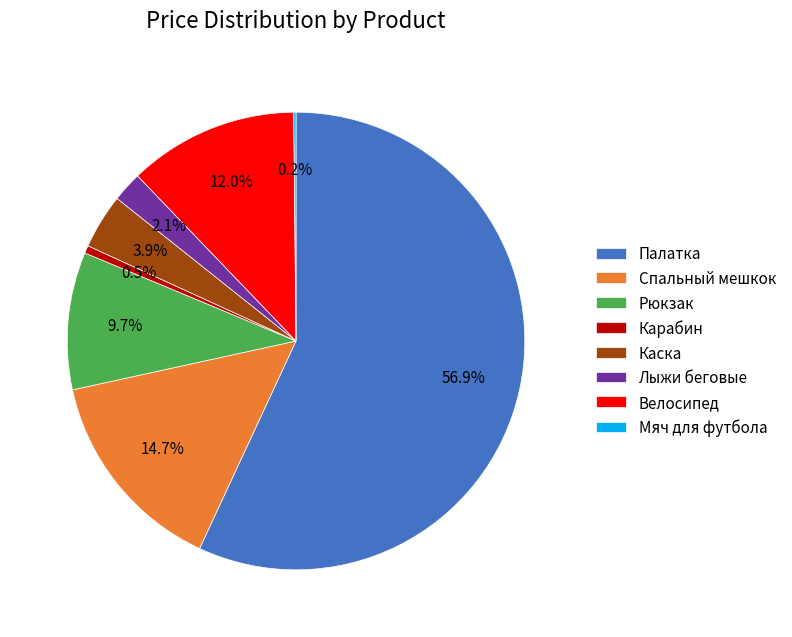

What is the ratio of the value at Каска to the value at Карабин?

7.1